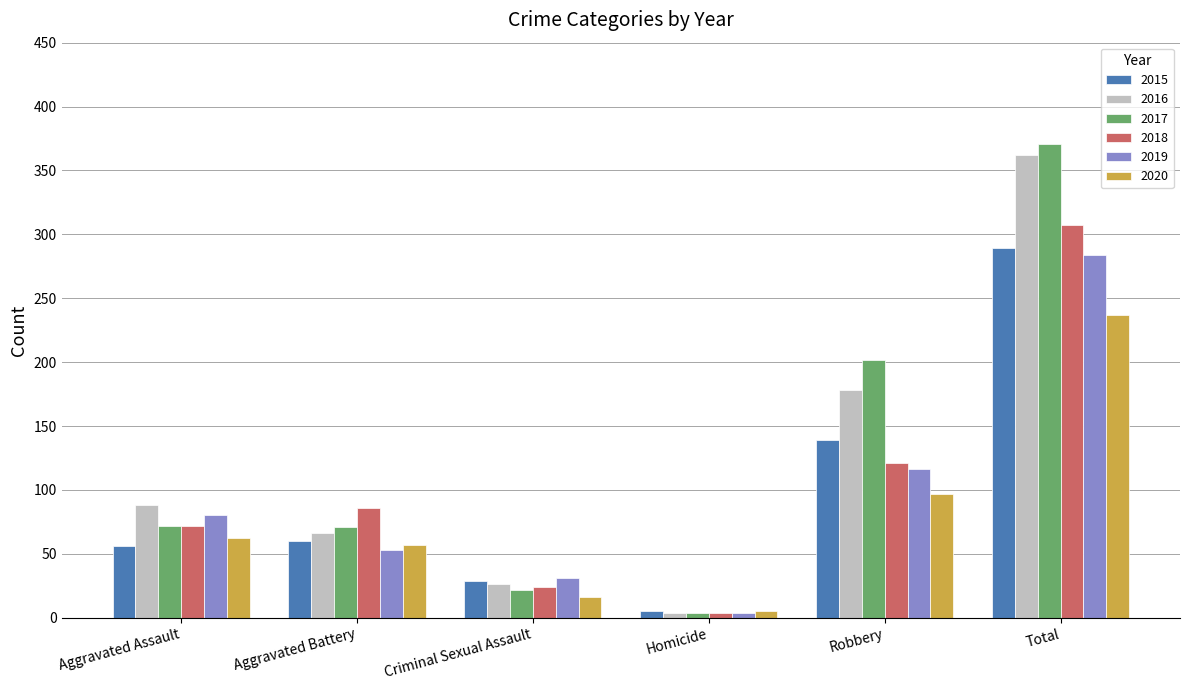

What is the difference between the highest and lowest values at Robbery?

105